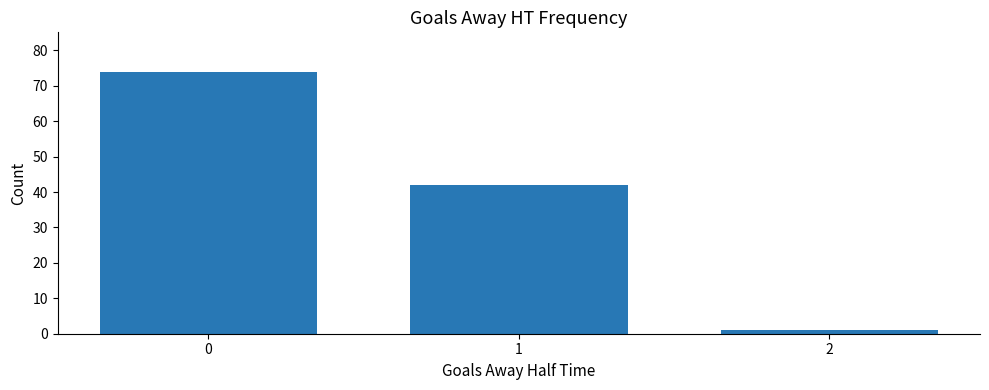

Which category has the lowest value across all series?

2